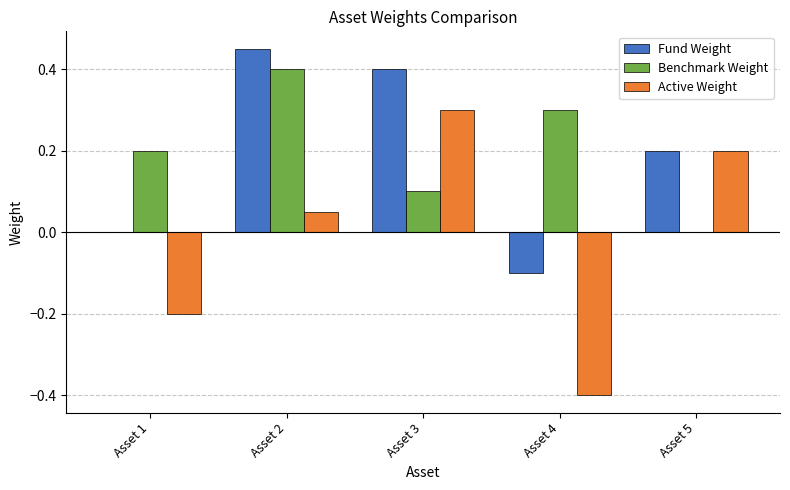

What is the sum of the Fund Weight values at Asset 5 and Asset 1?

0.2